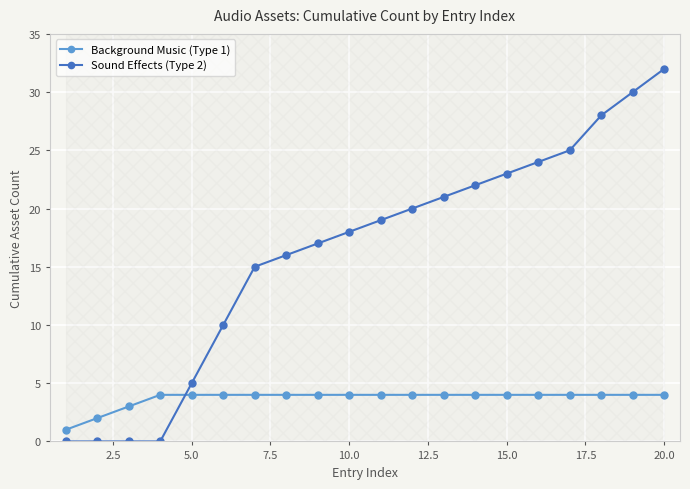

True or false: Sound Effects (Type 2) has a value of 18 at 10.0.

True